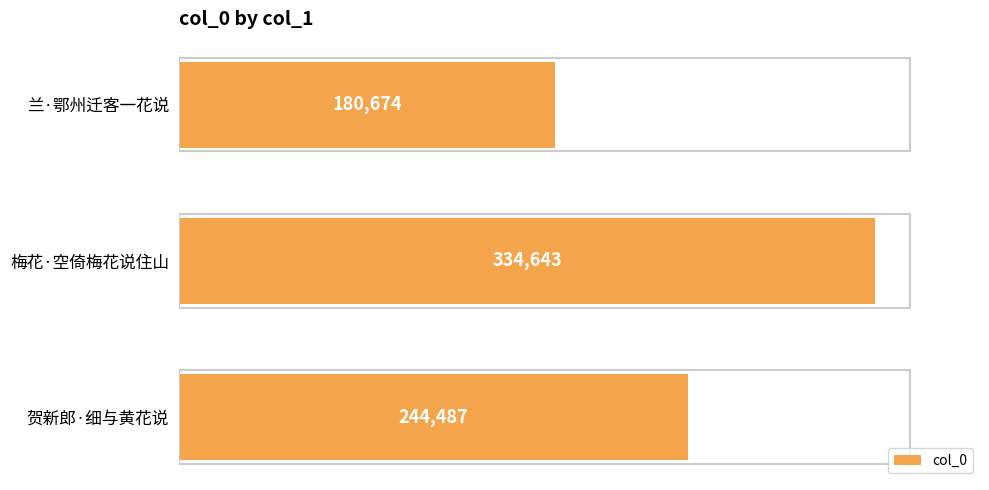

The value at 兰·鄂州迁客一花说 is 49243. True or false?

False